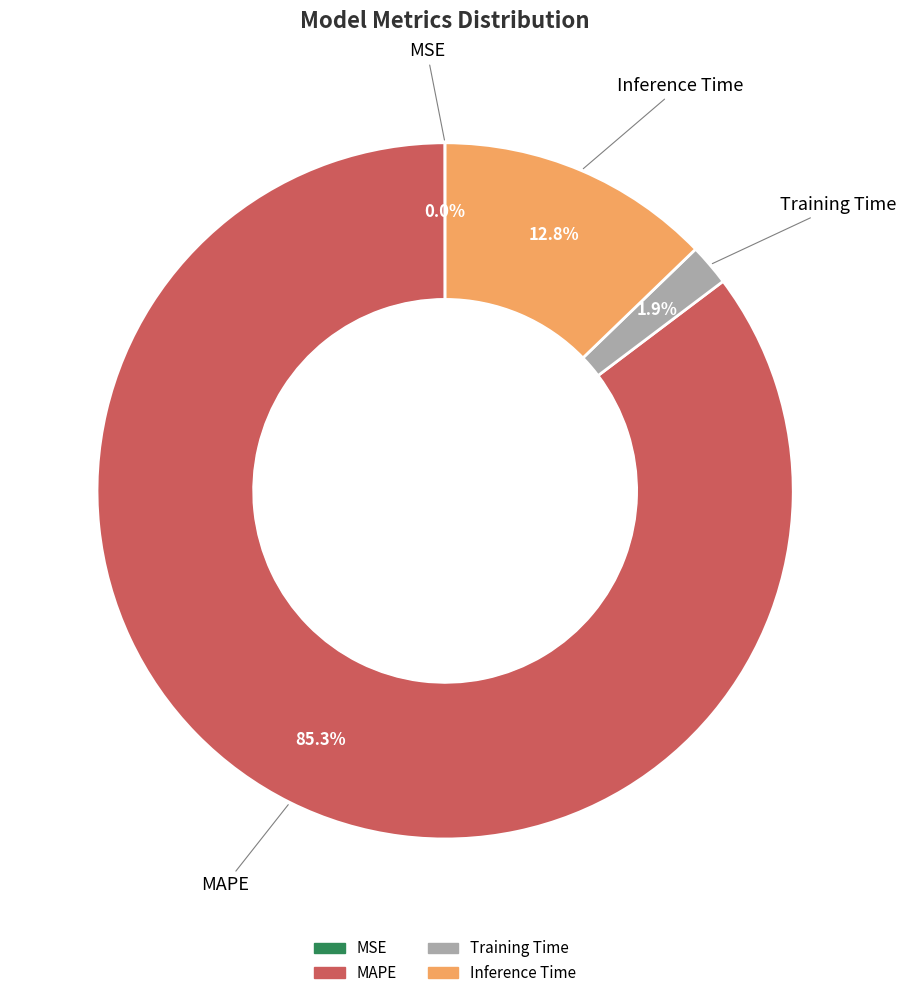

To the nearest percent, what is the combined percentage of MAPE and Inference Time?

98%